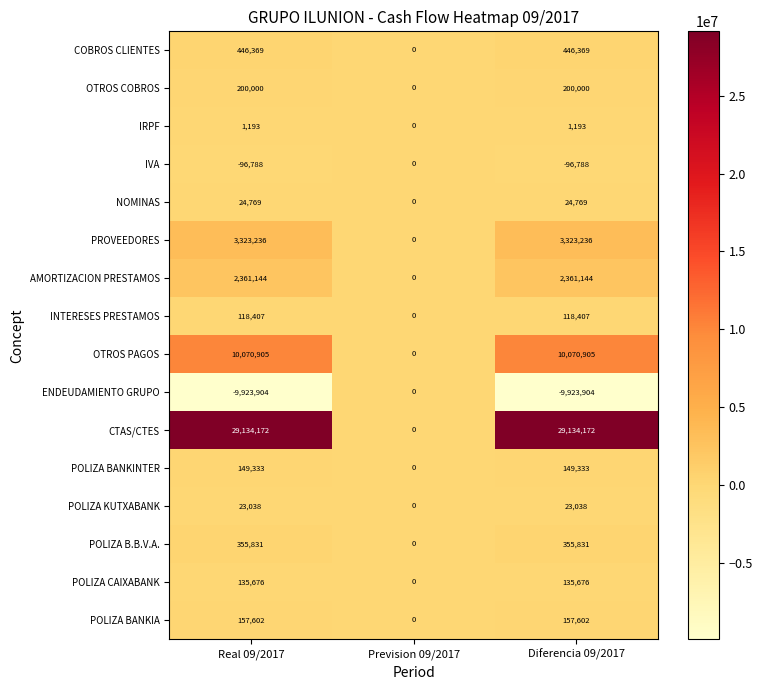

The IRPF series shows 659 at Diferencia 09/2017. True or false?

False